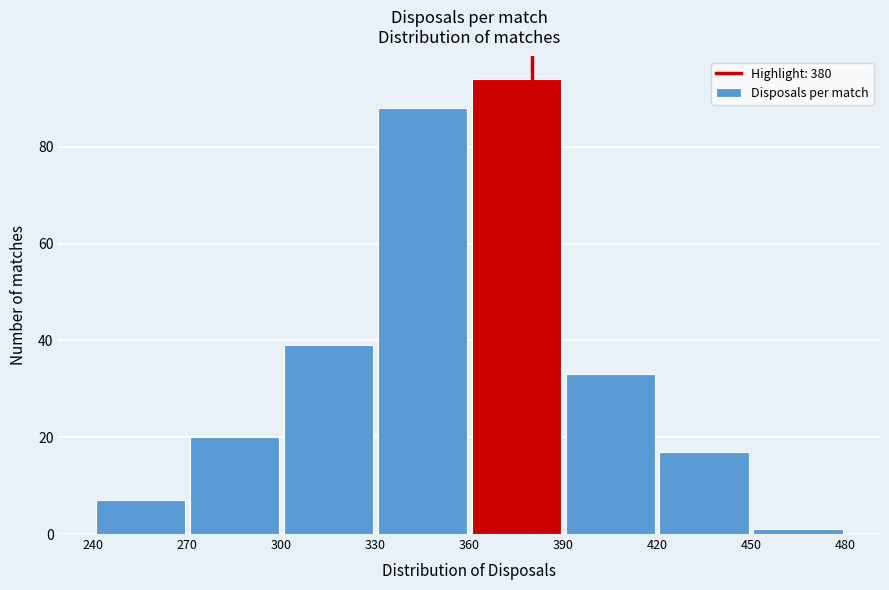

Reading left to right, list every bar in this chart as the range it spans on the x-axis followed by its height. The values are not printed on the chart, so give them approximately, as read against the axis.

240 to 270: 8
270 to 300: 20
300 to 330: 40
330 to 360: 88
360 to 390: 94
390 to 420: 34
420 to 450: 18
450 to 480: under 2